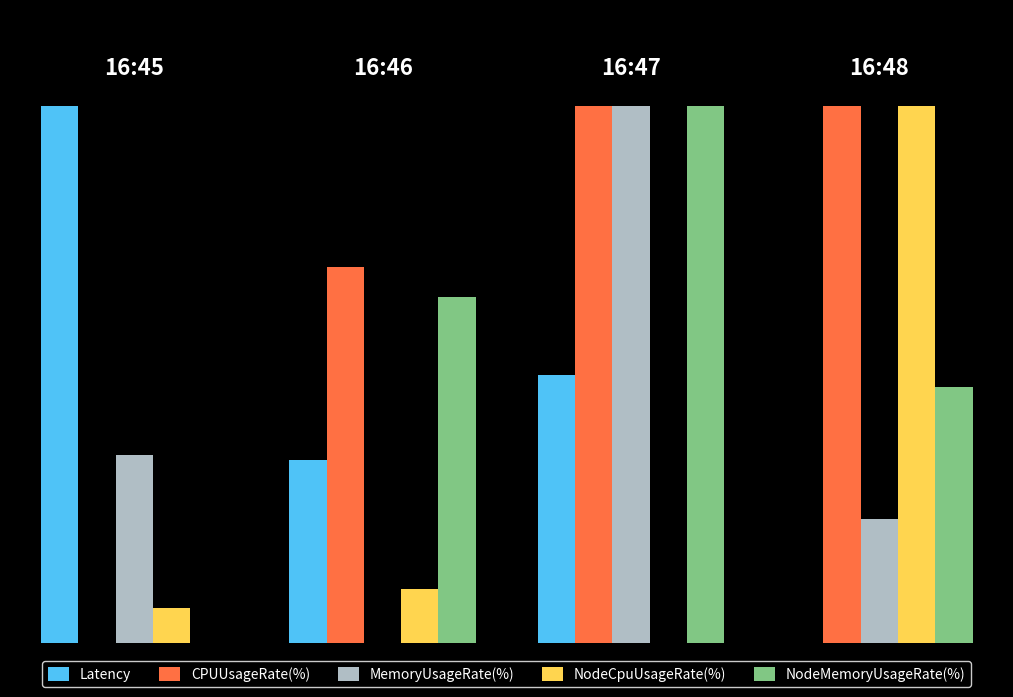

Are the bars horizontal?

No